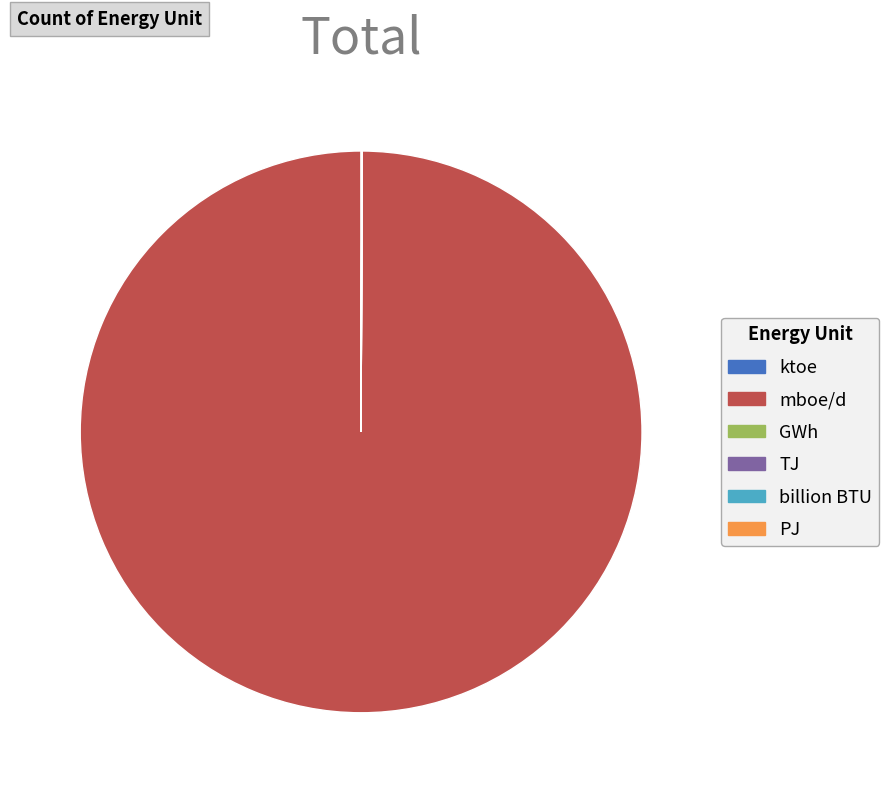

What is the largest slice in the pie chart?

mboe/d